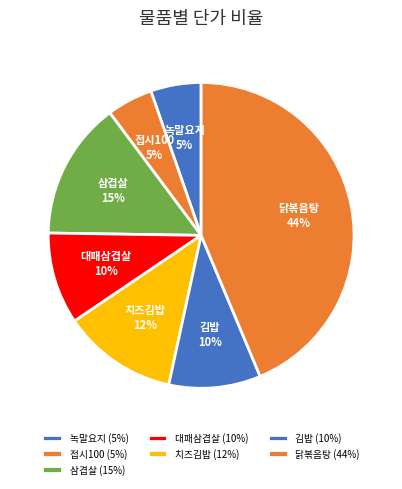

Combined, do 닭볶음탕 and 접시100 account for over 50%?

No